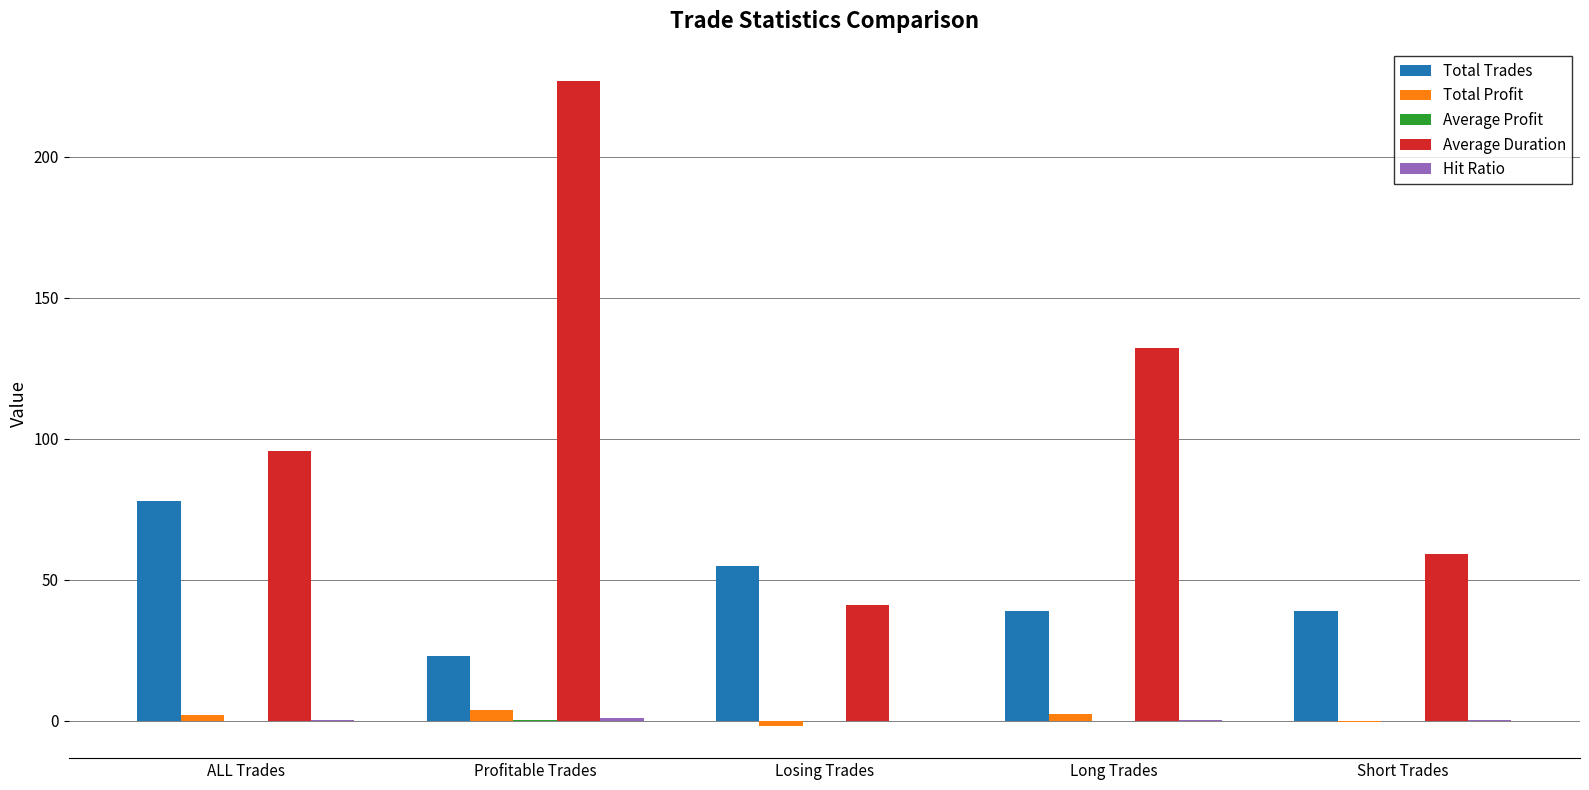

At which category is the sum across all series the highest?

Profitable Trades